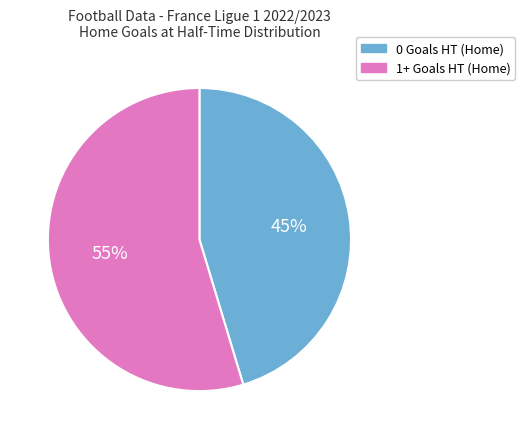

Does any single category account for the majority?

Yes